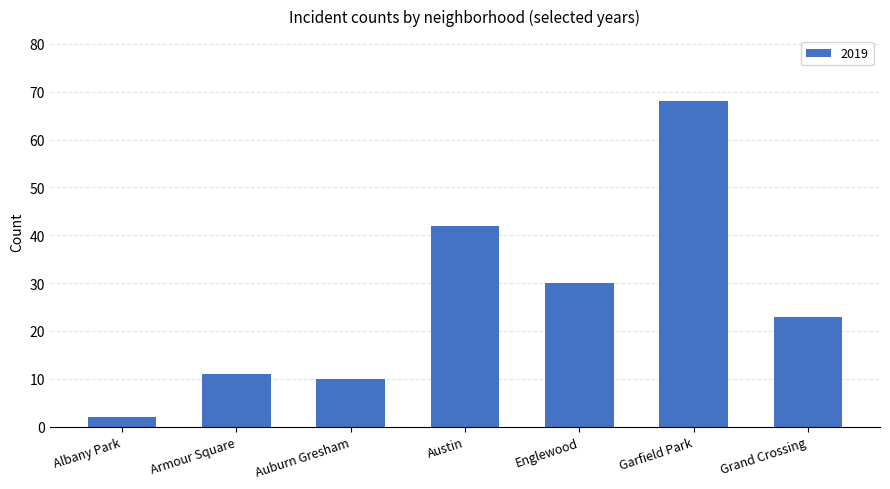

Which has a higher value, Garfield Park or Albany Park?

Garfield Park